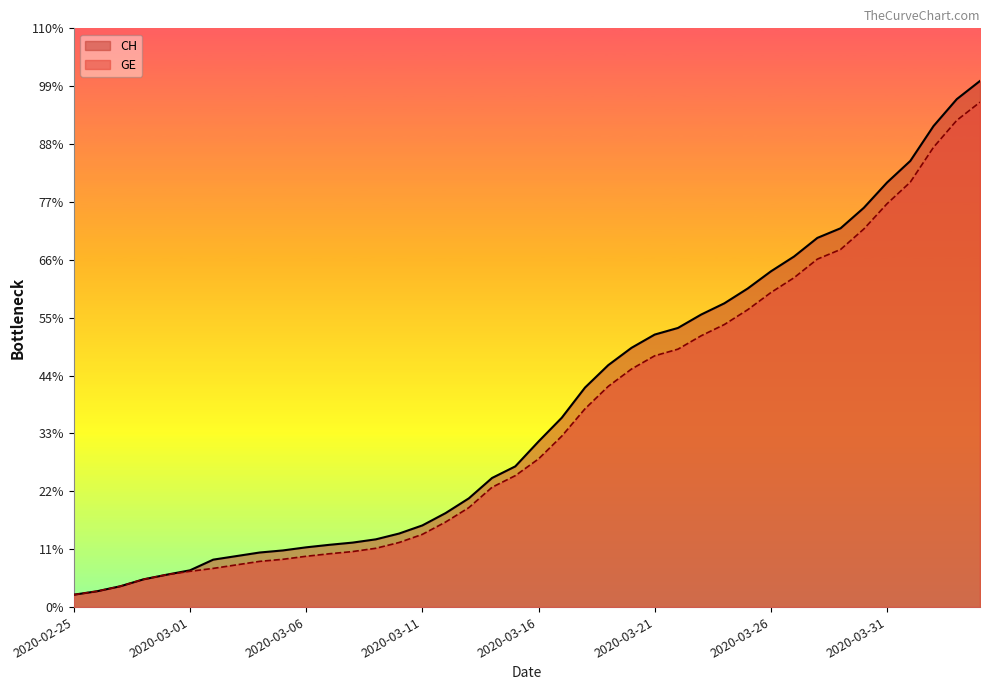

How many values in the GE series exceed 4485?

19